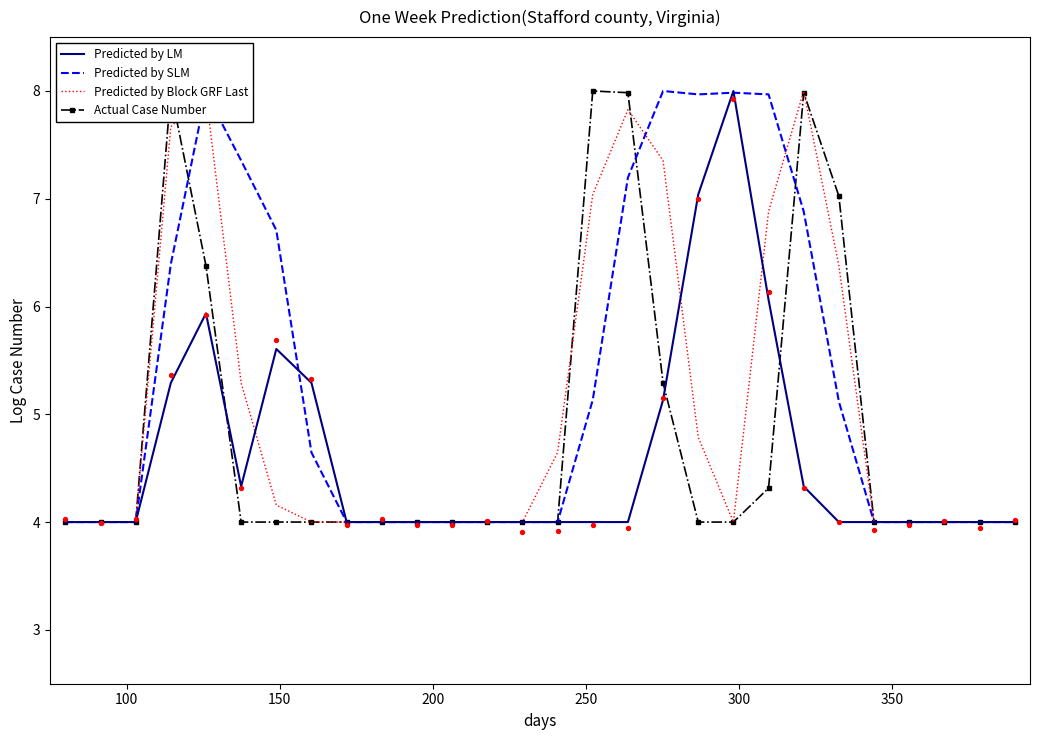

What is the minimum value for Predicted by LM?

4.0